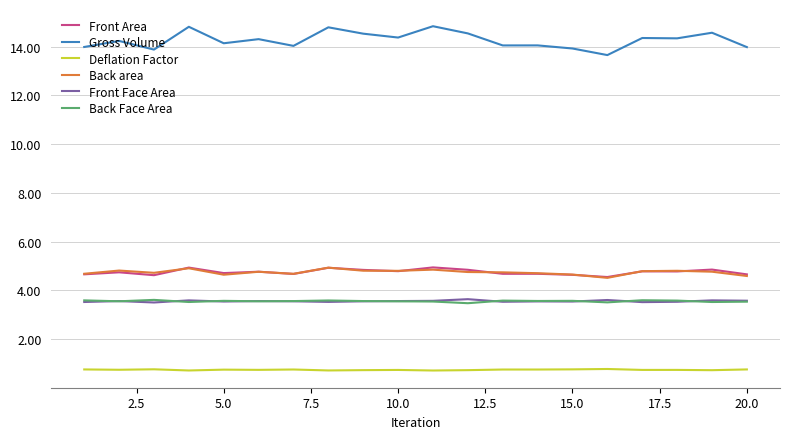

True or false: Front Area and Front Face Area cross at least once.

False